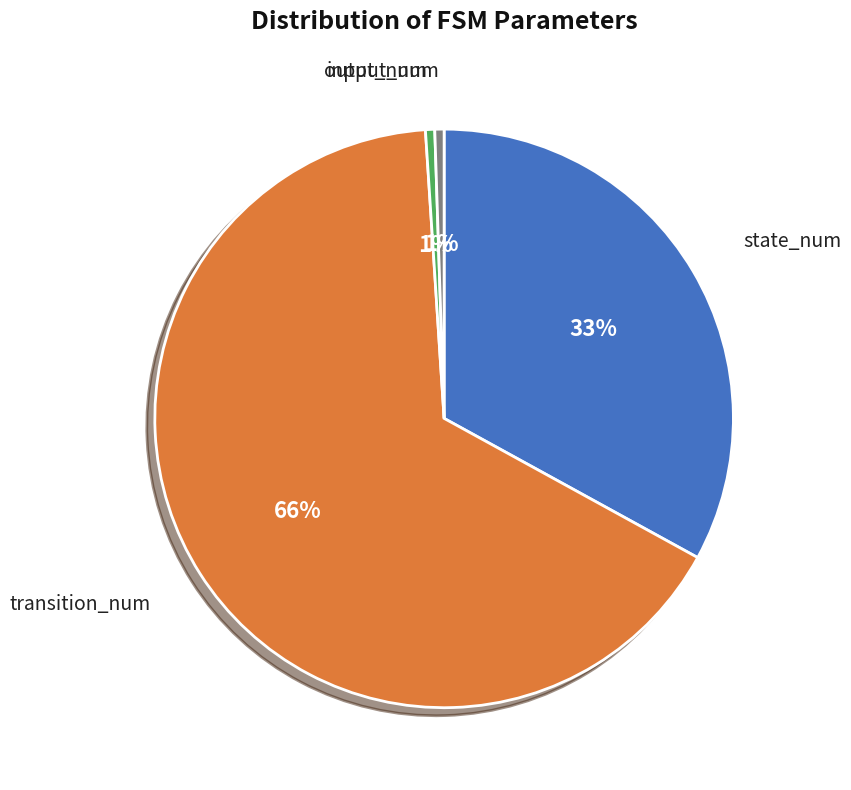

To the nearest percent, what portion does state_num represent?

33%